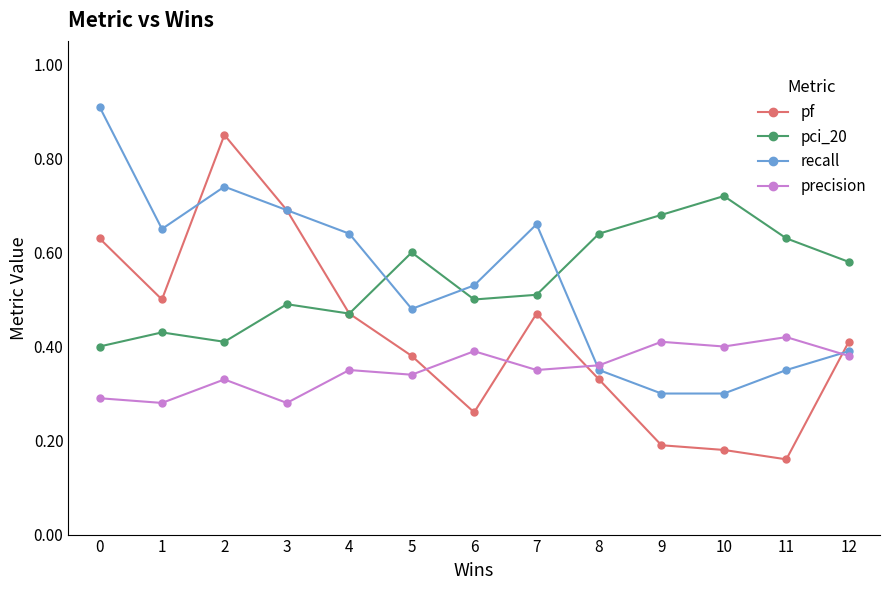

What is the greatest value displayed?

0.9